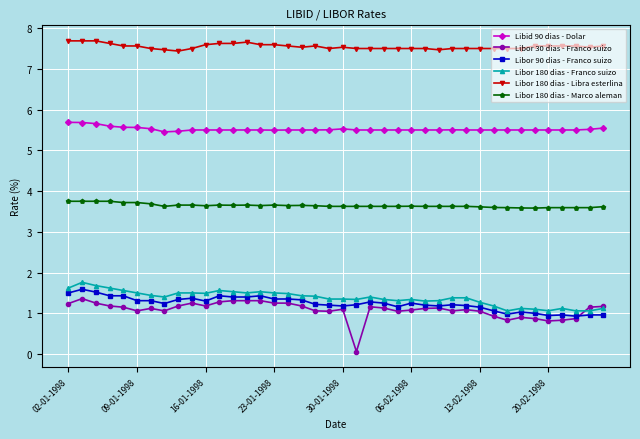

Which series has the largest total across all categories?

Libor 180 dias - Libra esterlina